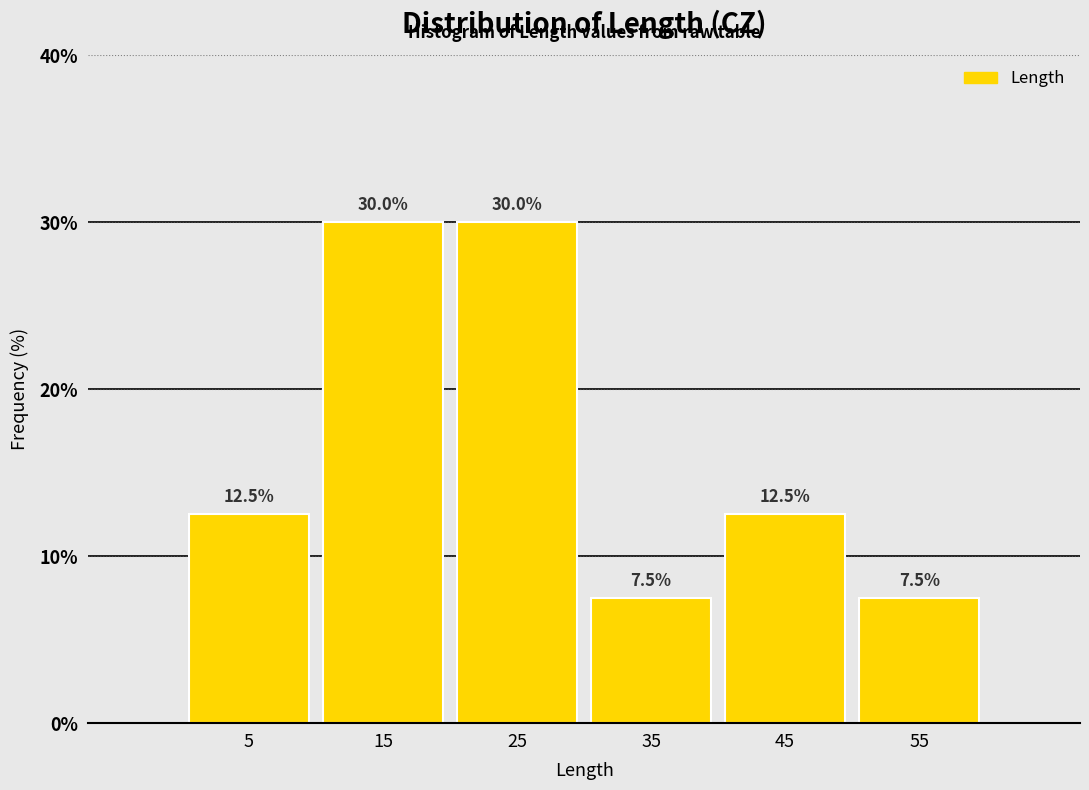

Reading left to right, transcribe this chart: for each bar, give the range it covers on the x-axis and its height.

0 to 10: 12.5
10 to 20: 30.0
20 to 30: 30.0
30 to 40: 7.5
40 to 50: 12.5
50 to 60: 7.5